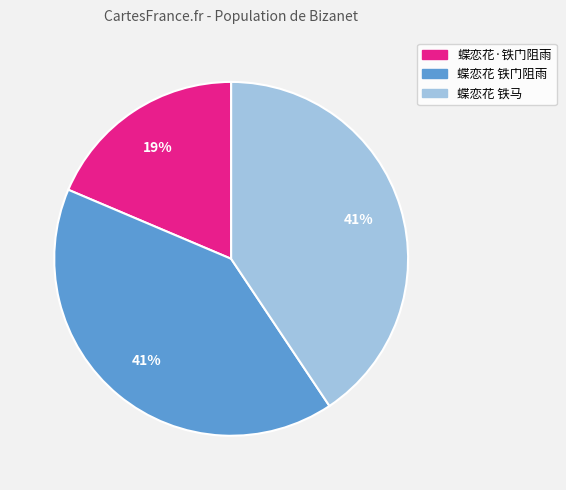

True or false: 蝶恋花·铁门阻雨 accounts for 32% of the total.

False